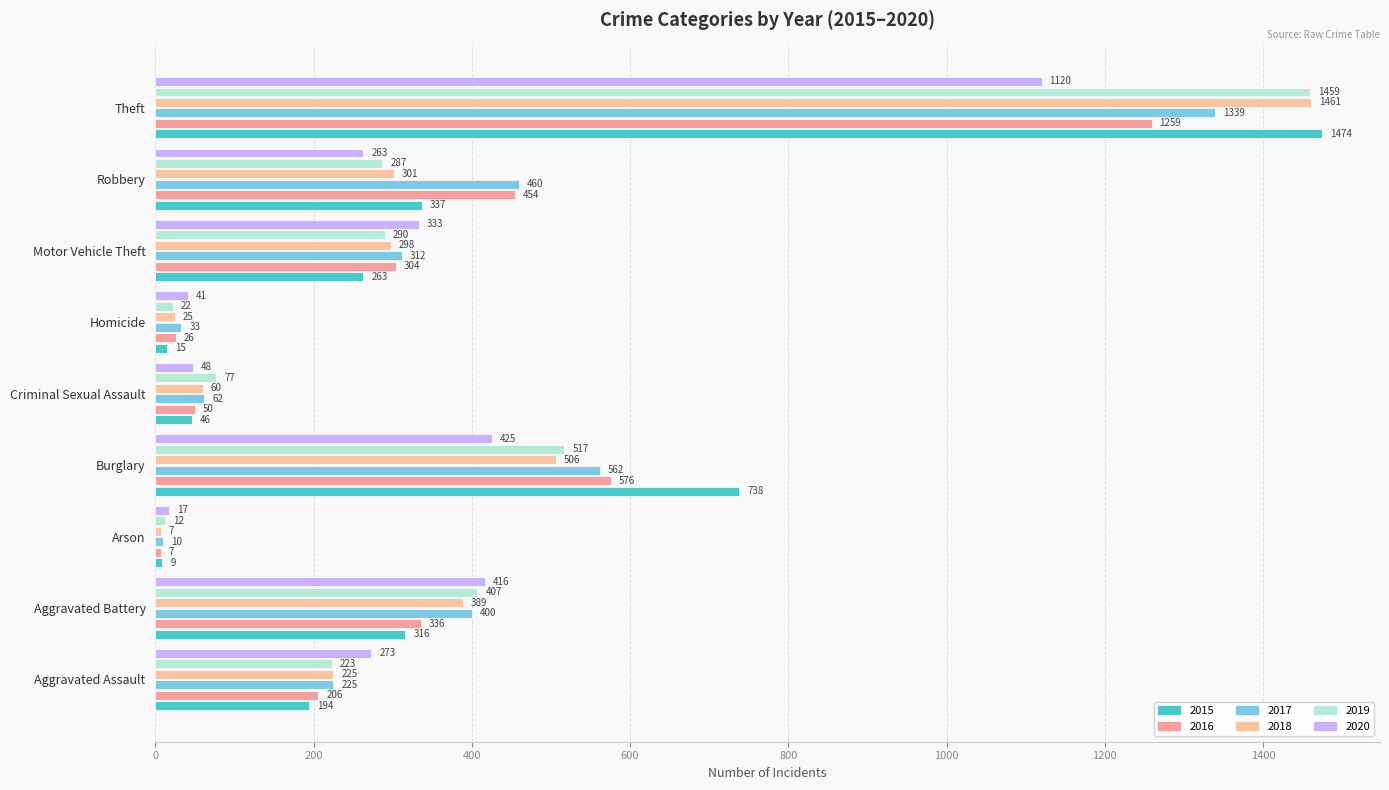

How many values in the 2016 series are below 304?

4